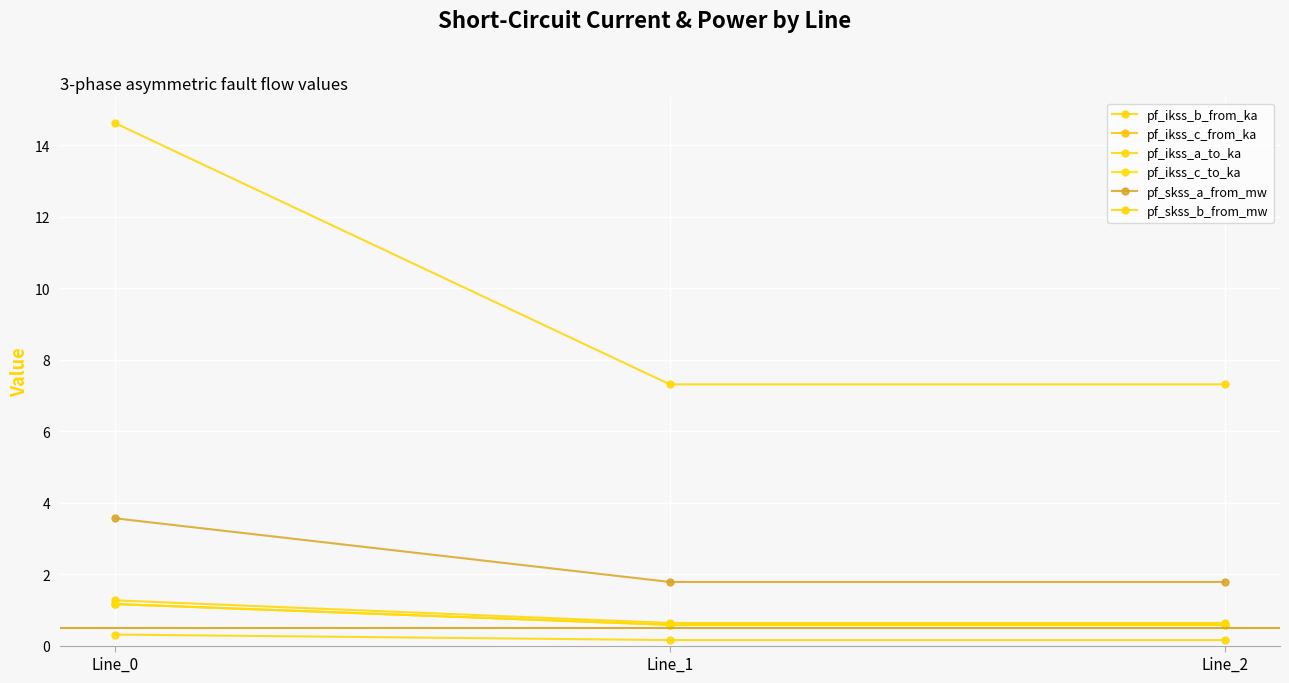

Does the chart have visible grid lines?

Yes